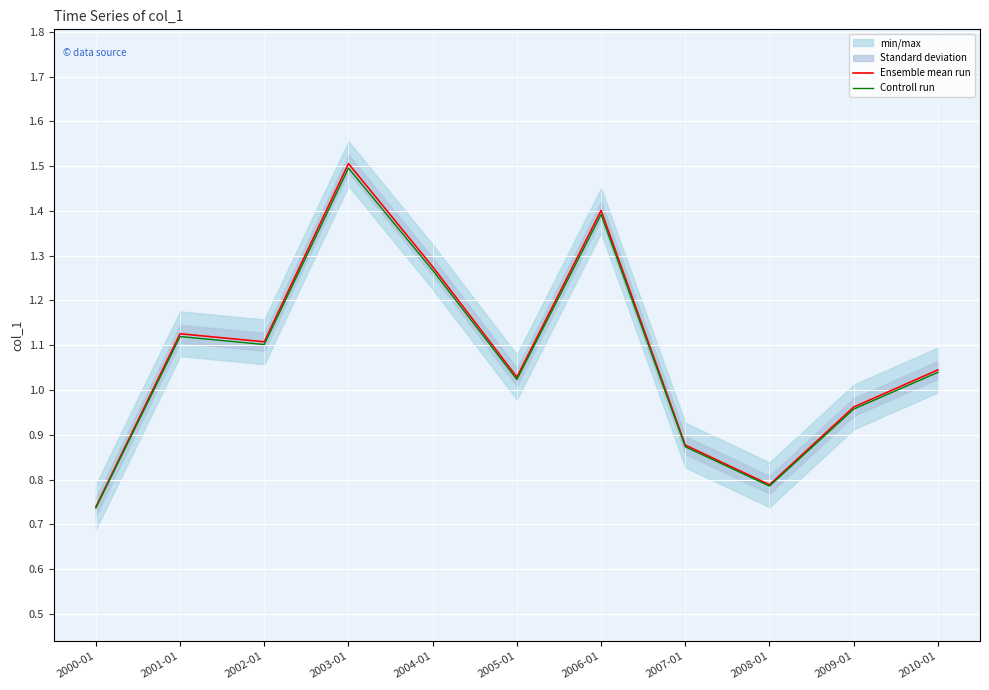

Is it true that Ensemble mean run equals 0.8 at 2008-01?

True